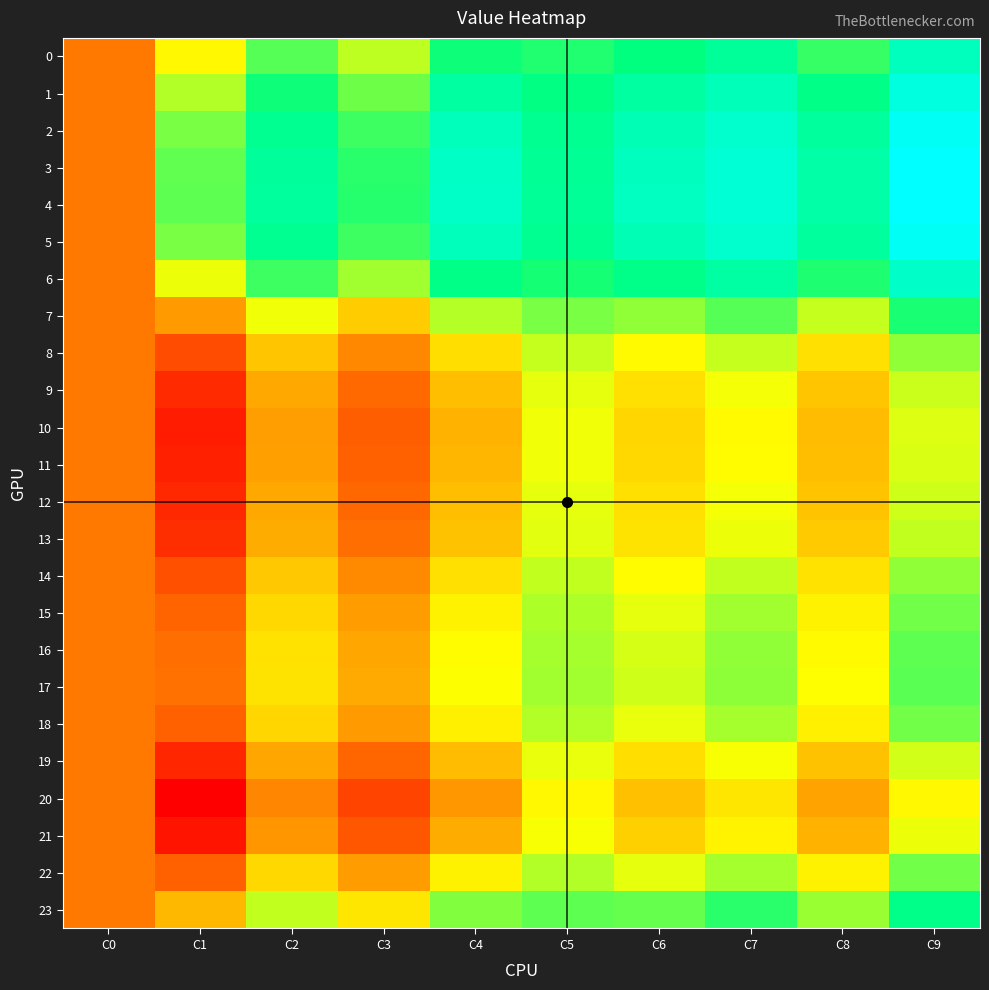

Which label corresponds to the largest value in the chart?

C9